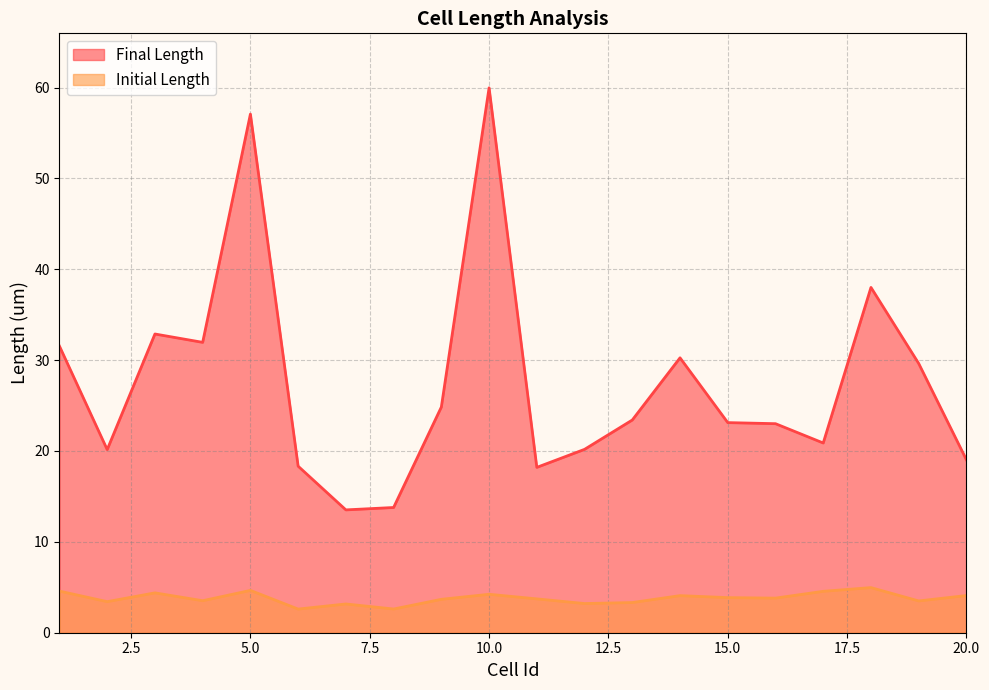

Count the number of categories in the chart.

20